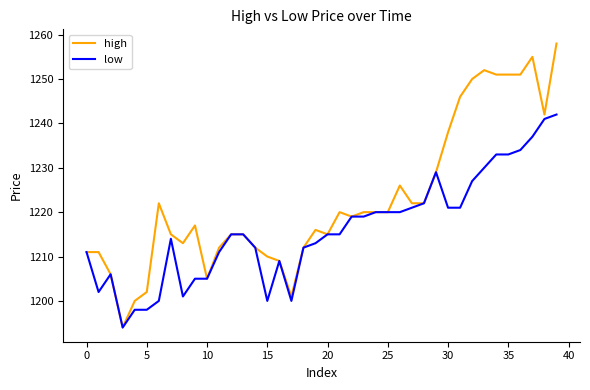

What is the sum of all low values?

48640